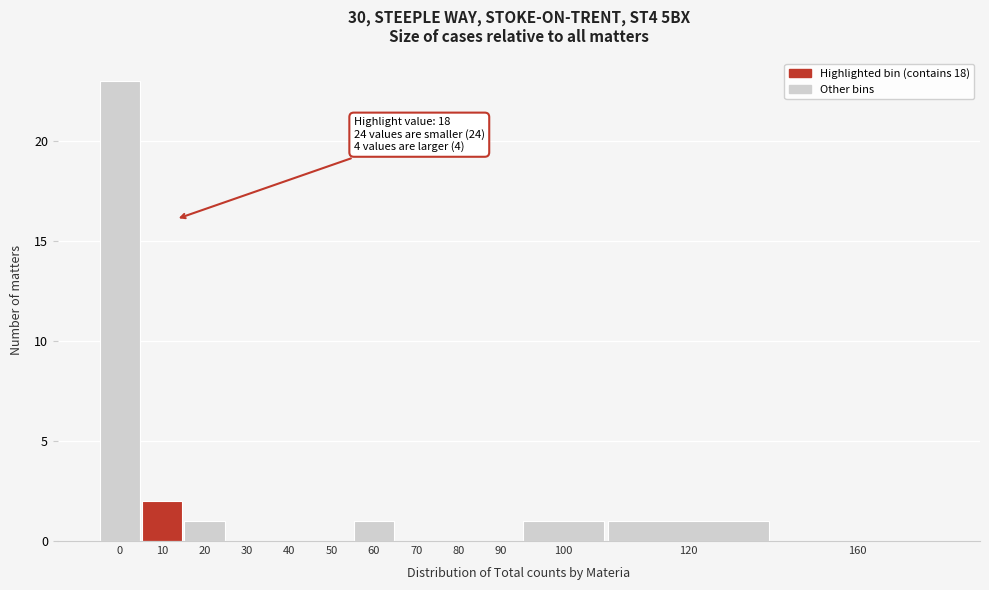

Reading left to right, extract all data points from this chart.

0=23	10=2	20=1	30=0	40=0	50=0	60=1	70=0	80=0	90=0	100=1	120=1	160=0